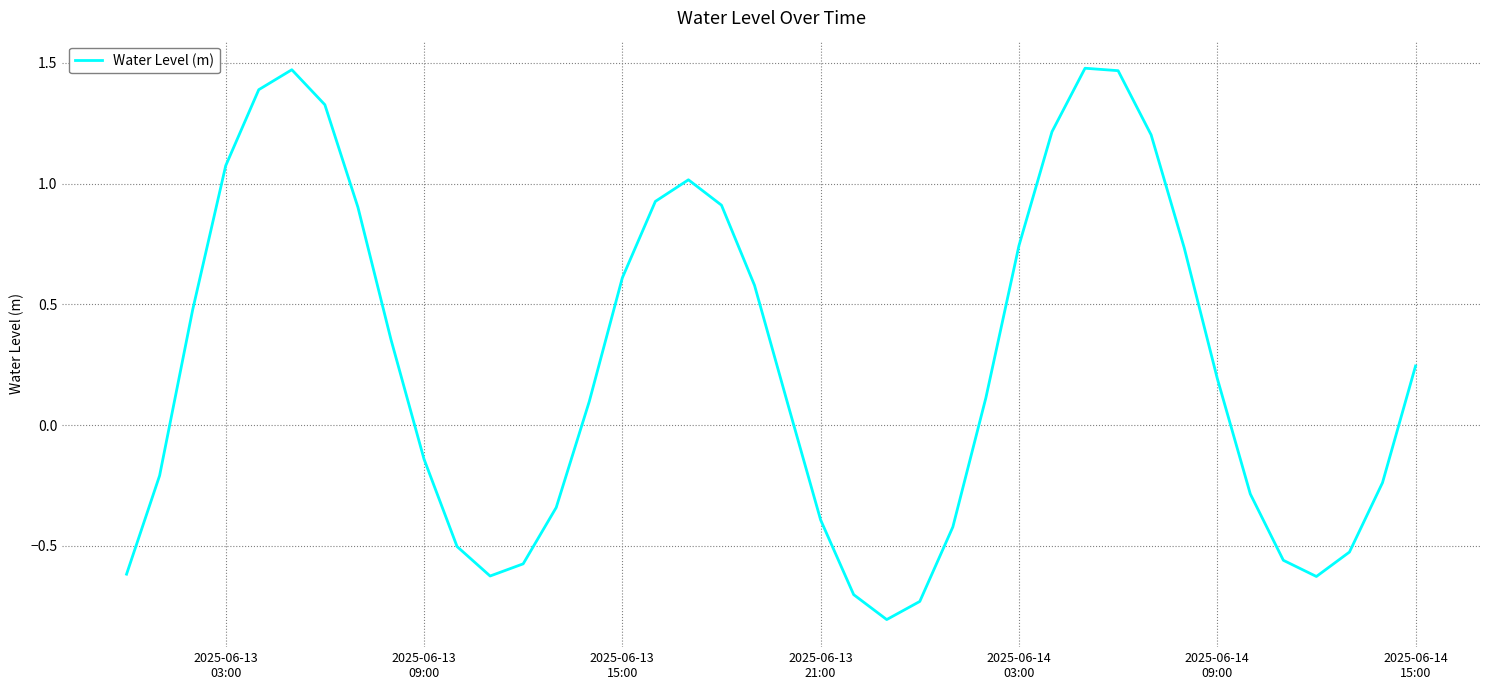

What is the difference between the maximum and minimum values?

2.3